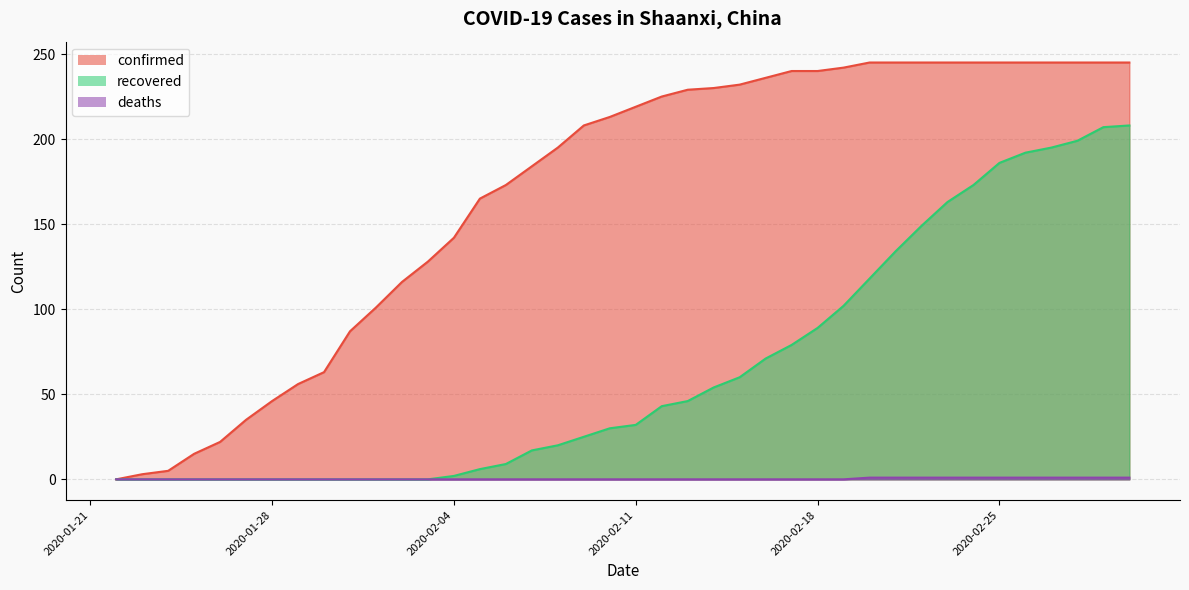

True or false: recovered has more than 0 interior local peaks.

False